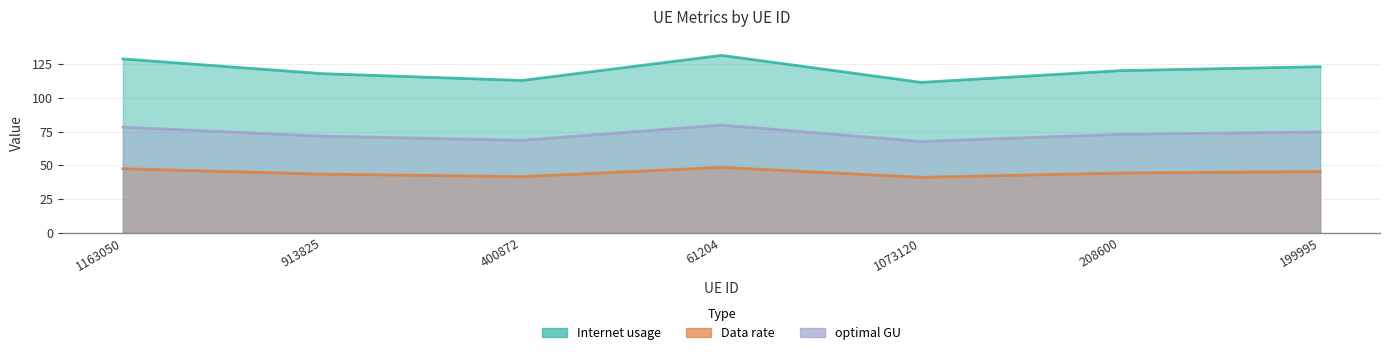

What is the average value of the optimal GU series?

73.5